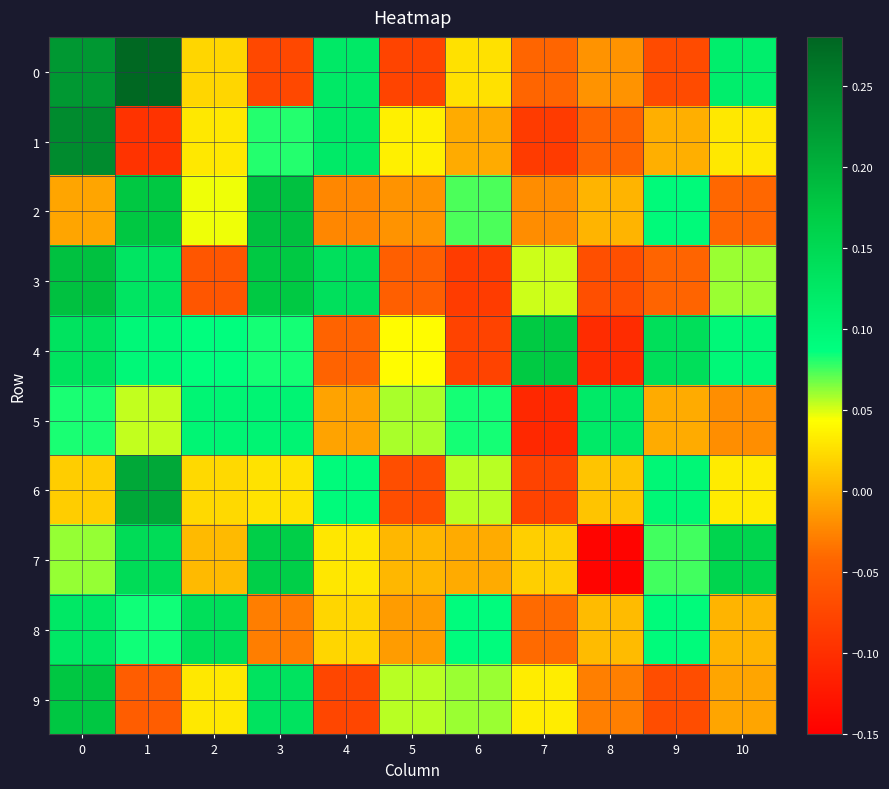

How many categories are shown in the chart?

11